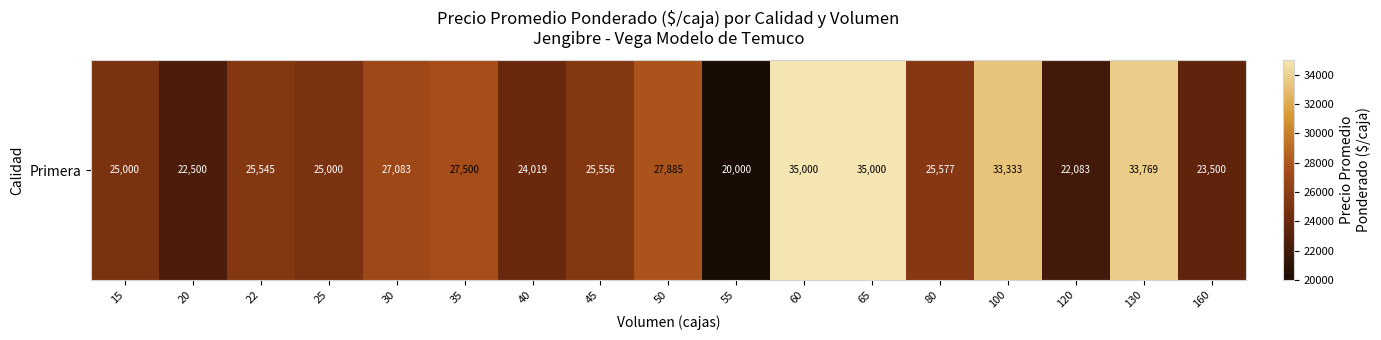

True or false: the data shows 6996 at 160.

False